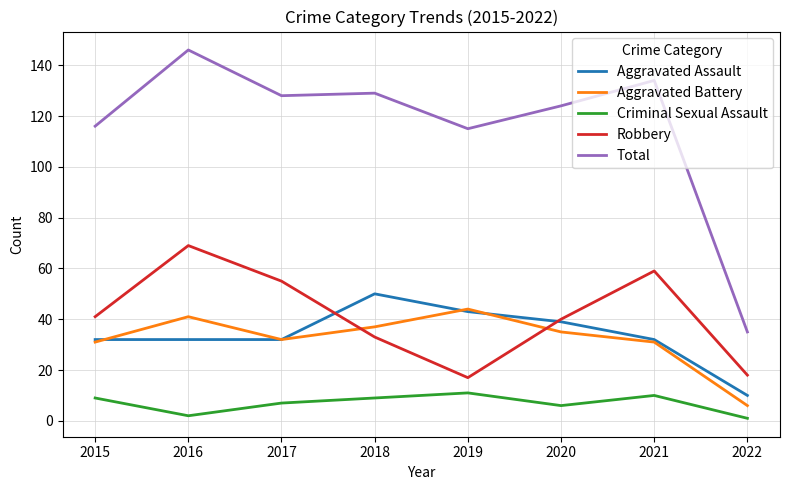

What is the difference between the second highest and minimum values in the Aggravated Battery series?

35